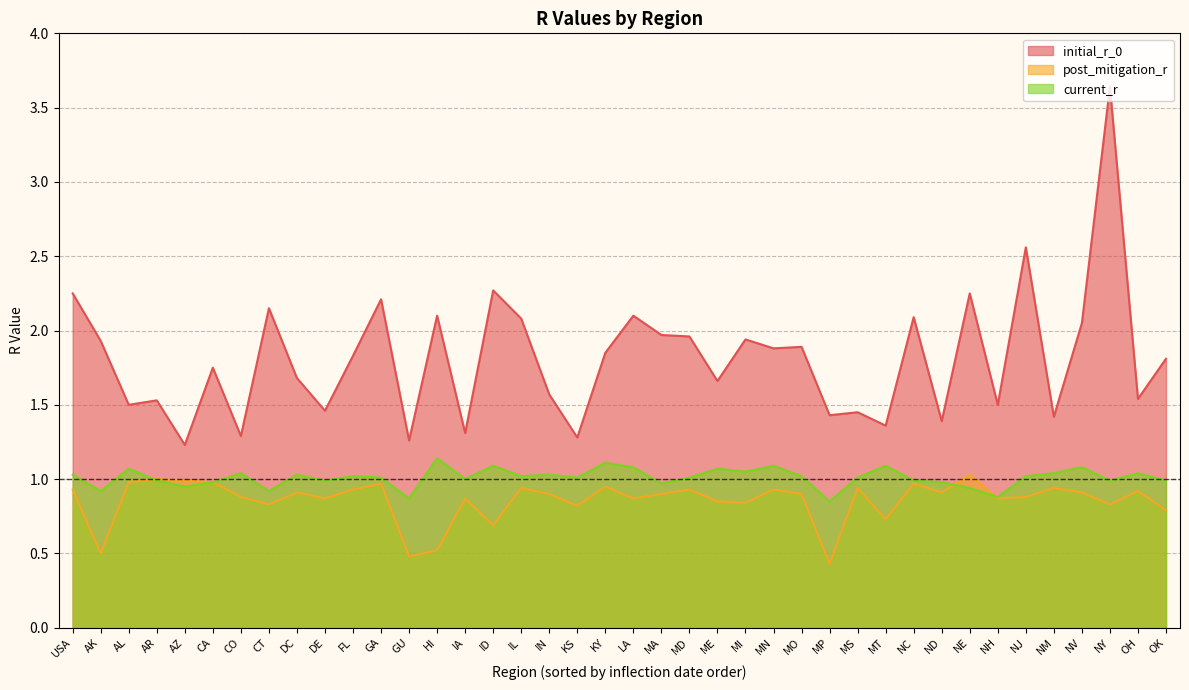

What is the value of the initial_r_0 point at the 38th from the left?

3.6